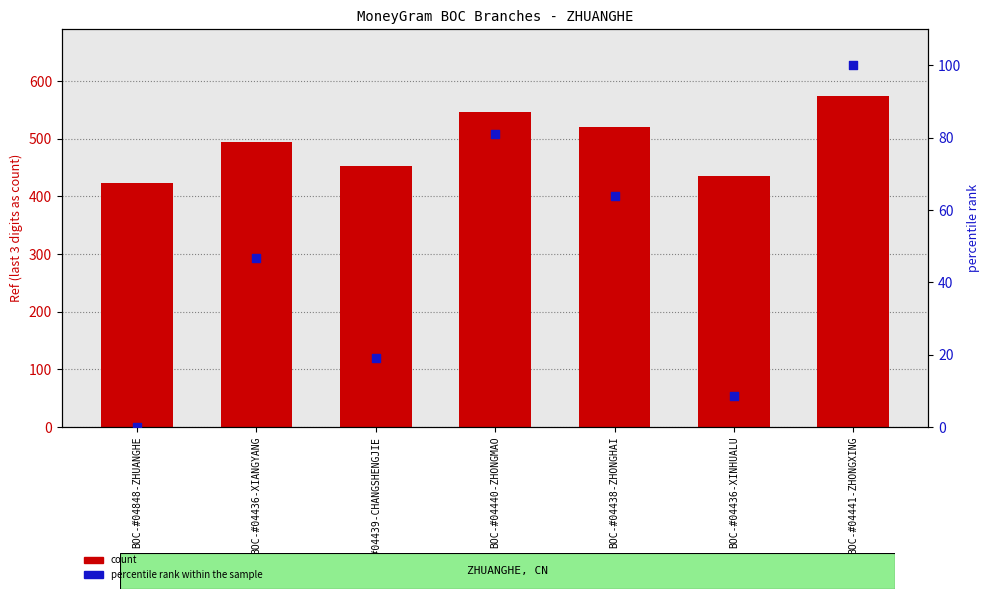

Which series reaches the maximum Y coordinate?

count